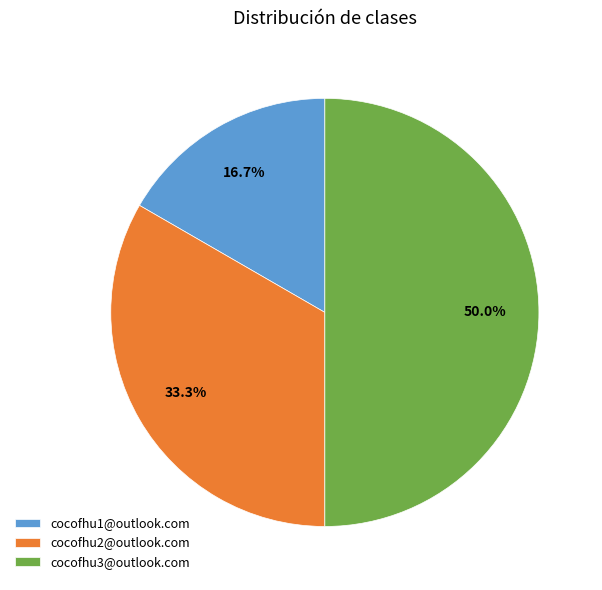

Which category has the biggest portion of the pie?

cocofhu3@outlook.com